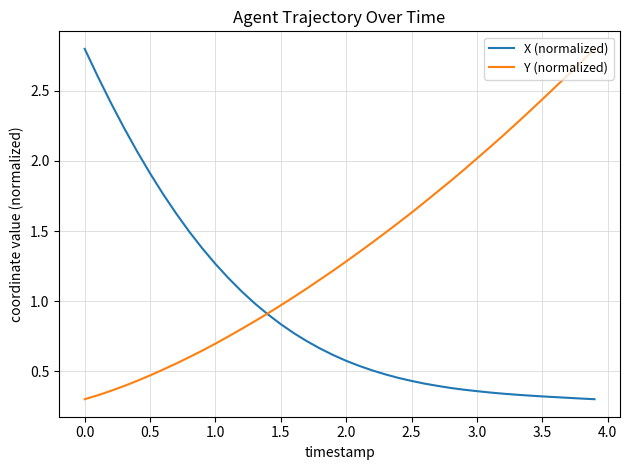

List the series in order of their overall mean, highest first.

Y (normalized), X (normalized)